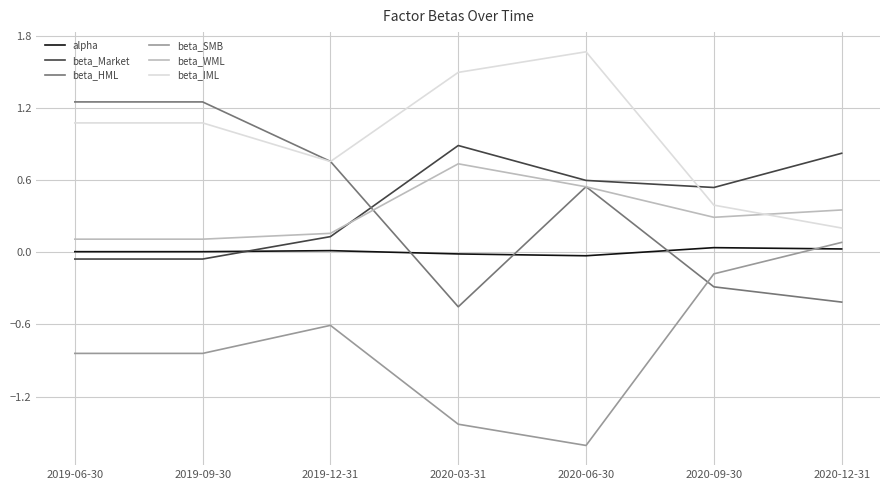

At which category is the sum across all series the highest?

2020-06-30